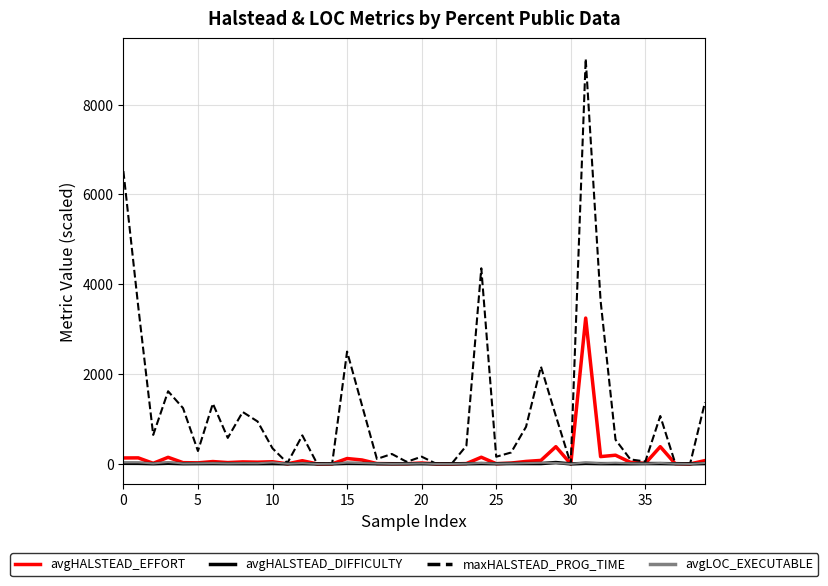

Which series has the largest range (max minus min)?

maxHALSTEAD_PROG_TIME